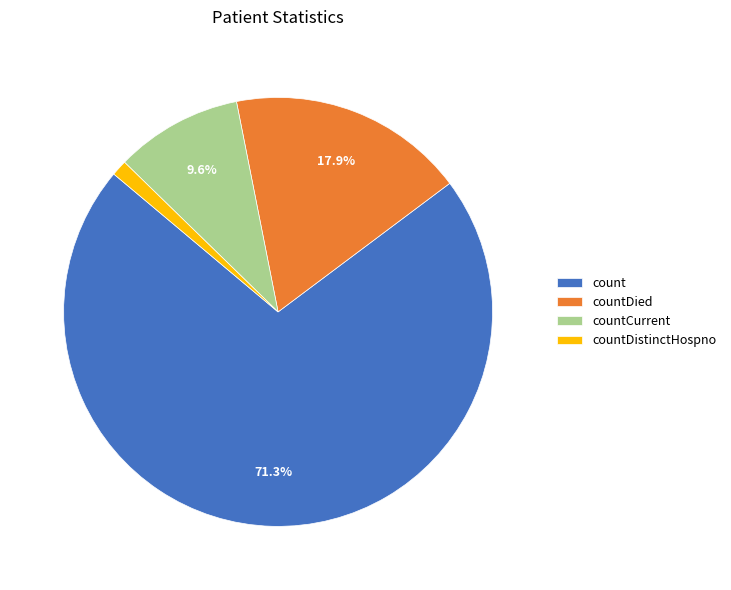

What percentage do count and countCurrent together represent?

80.9%